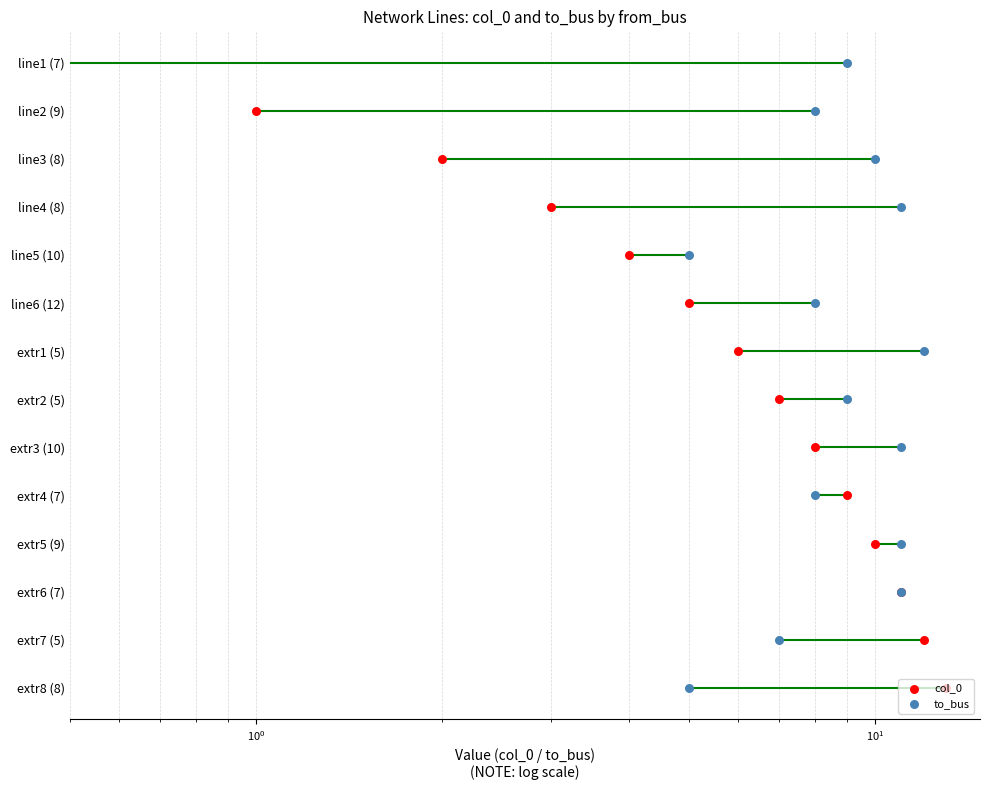

What are all the series names shown in the legend?

col_0, to_bus